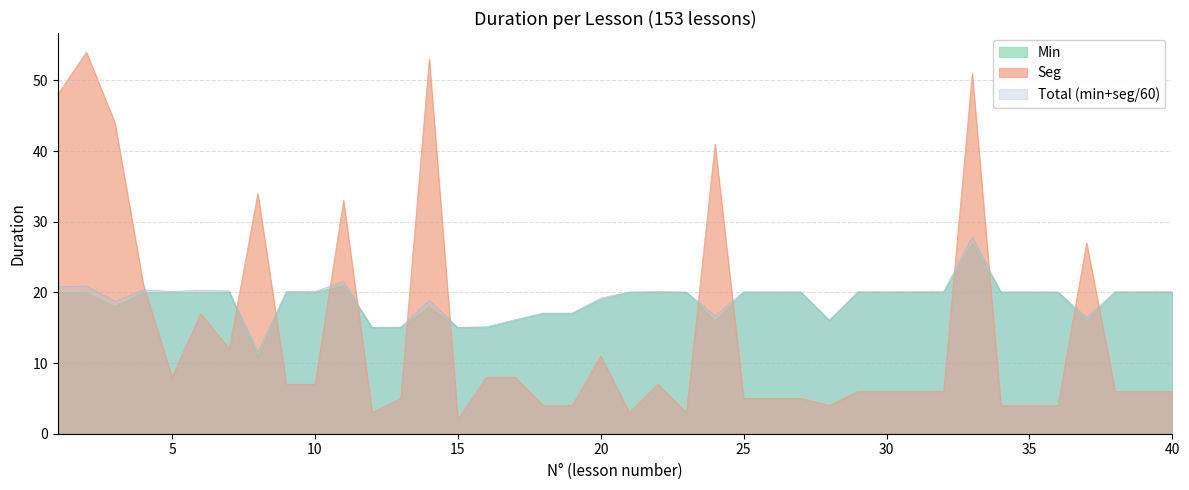

At how many categories does at least one series exceed 50?

3